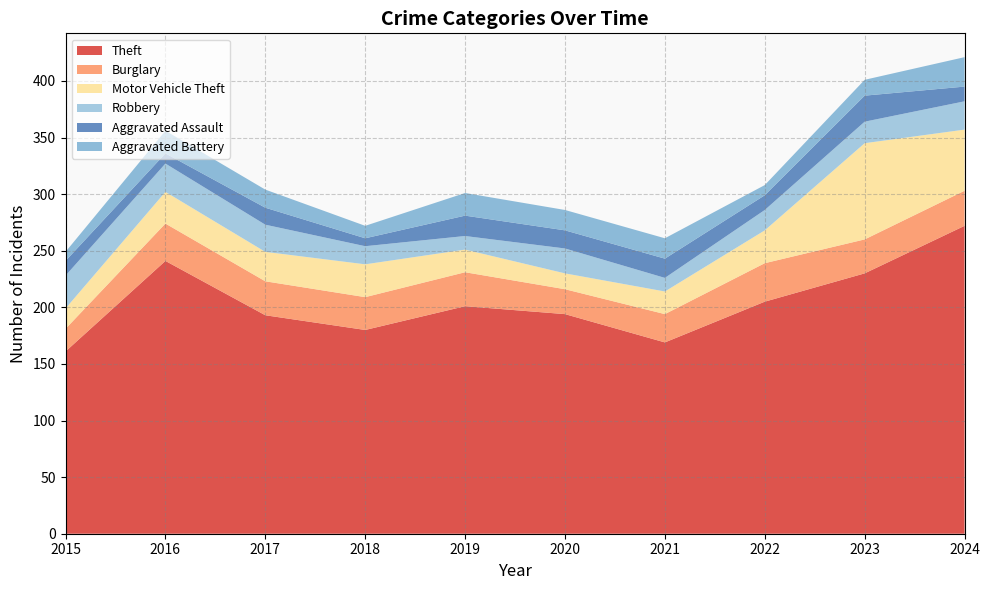

The value of Theft at 2020 is 256. True or false?

False